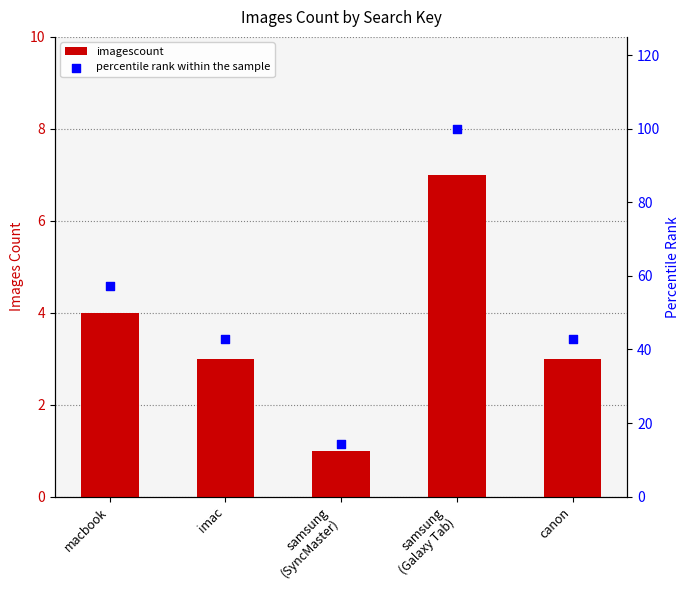

What are all the series names shown in the legend?

imagescount, percentile rank within the sample